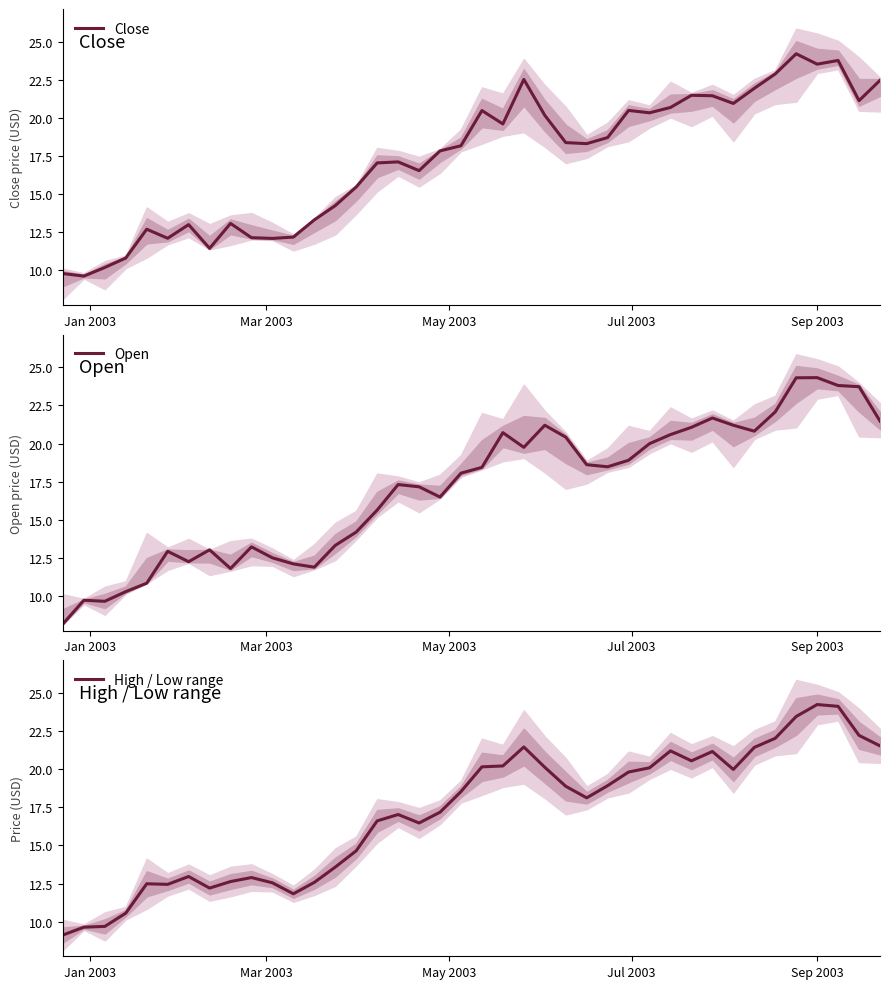

What is the difference between the second highest and second lowest values in the High / Low range series?

14.5